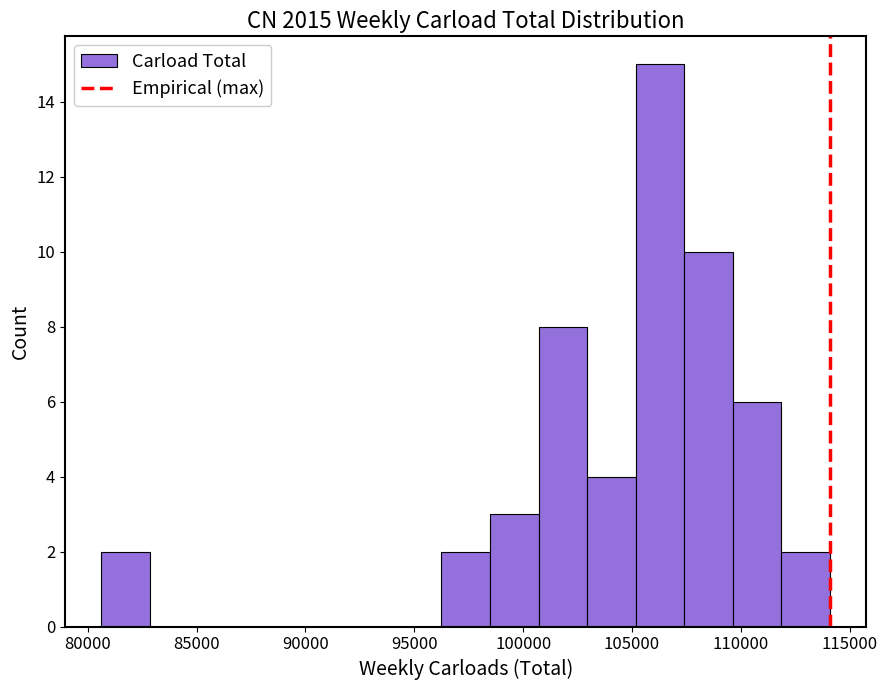

Reading left to right, transcribe this chart: for each bar, give the range it covers on the x-axis and its height. Neither the bar edges nor the heights are printed on the chart, so give them approximately, as read against the axes.

80500 to 83000: 2
83000 to 85000: 0
85000 to 87500: 0
87500 to 89500: 0
89500 to 92000: 0
92000 to 94000: 0
94000 to 96000: 0
96000 to 98500: 2
98500 to 100500: 3
100500 to 103000: 8
103000 to 105000: 4
105000 to 107500: 15
107500 to 109500: 10
109500 to 112000: 6
112000 to 114000: 2